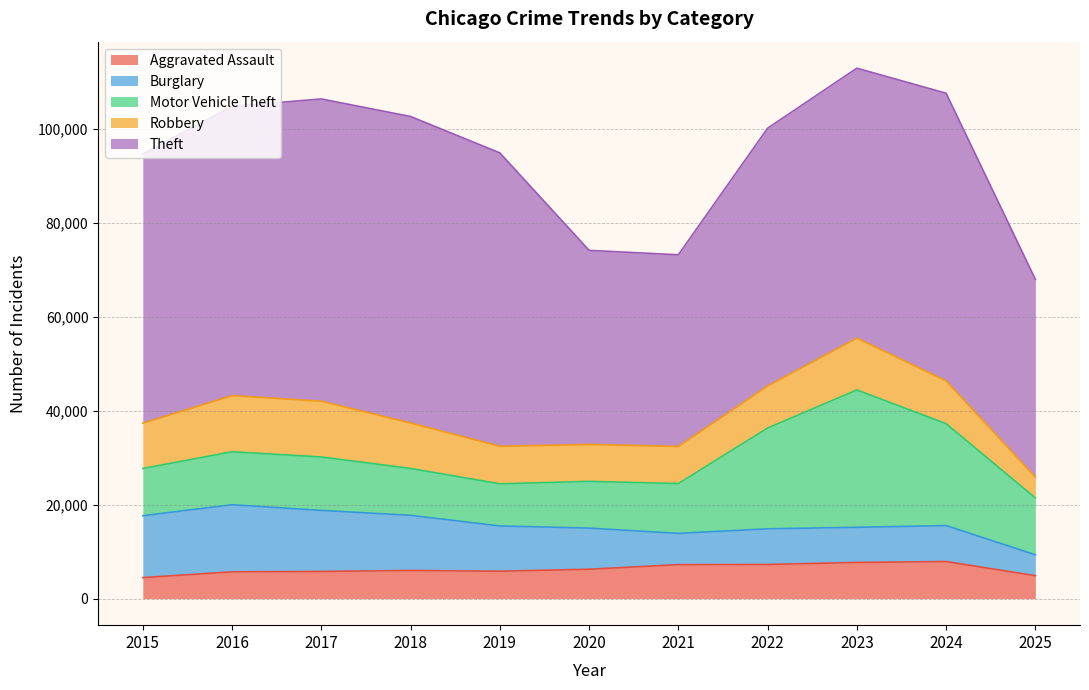

Rank the series at 2019 from lowest to highest value.

Aggravated Assault, Robbery, Motor Vehicle Theft, Burglary, Theft